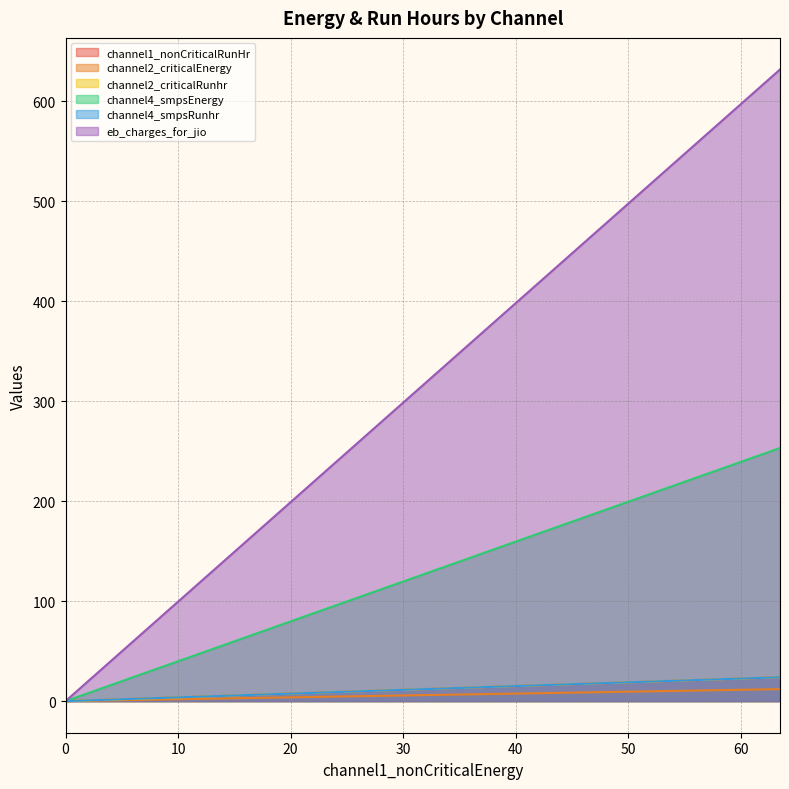

How many positive values does the channel2_criticalEnergy series have?

1